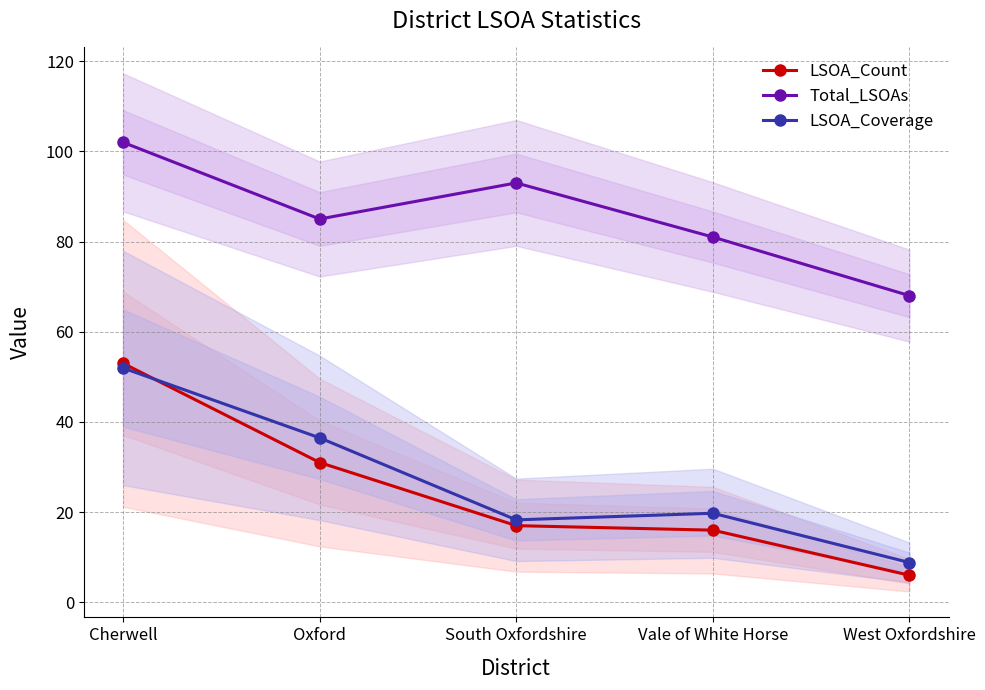

What is the label of the 1st point from the right?

West Oxfordshire